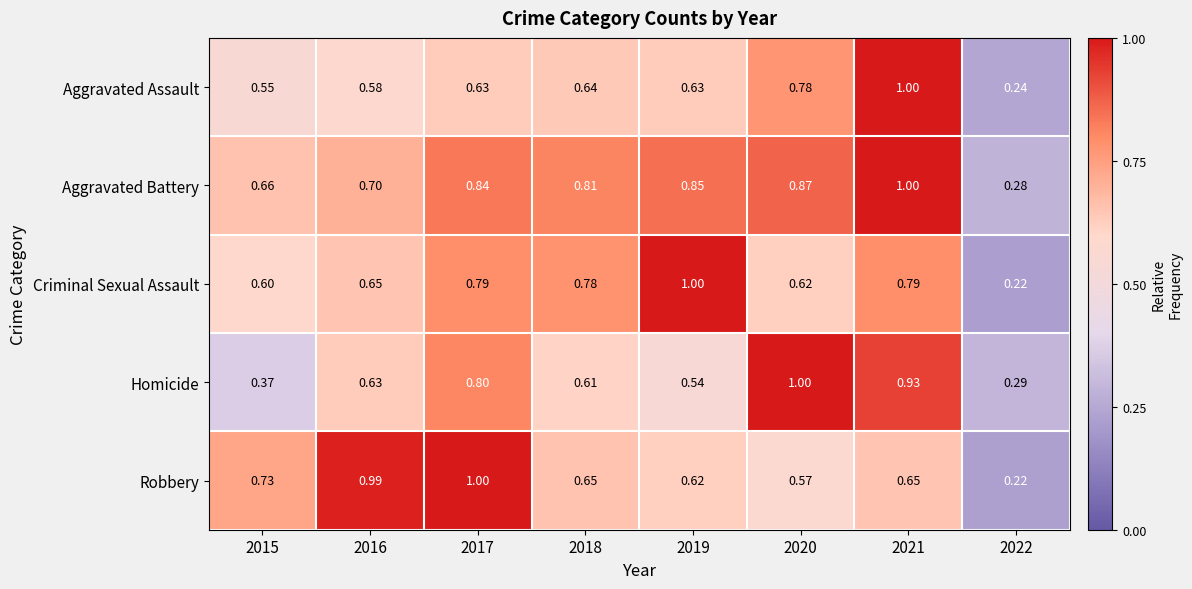

Between 2021 and 2022, which series saw the biggest shift?

Aggravated Assault